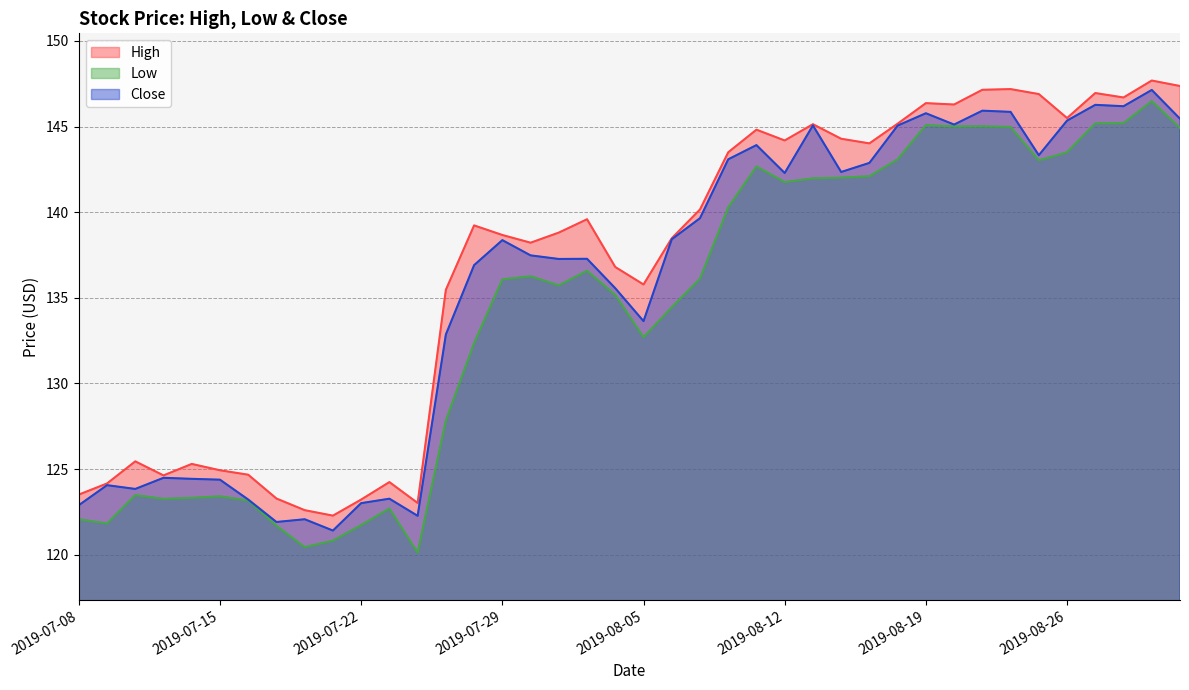

List the series in order of their overall mean, highest first.

High, Close, Low